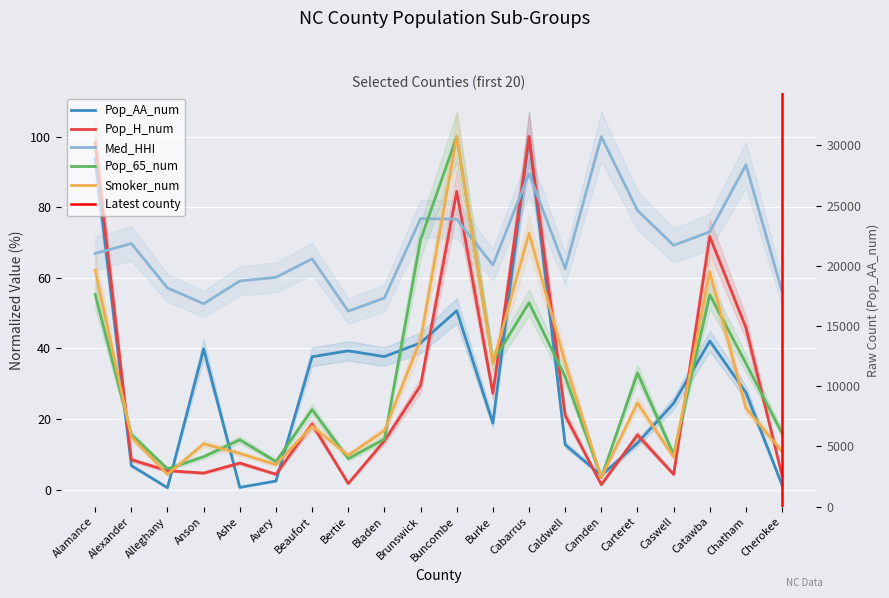

Does the chart display data point markers on the line(s)?

No